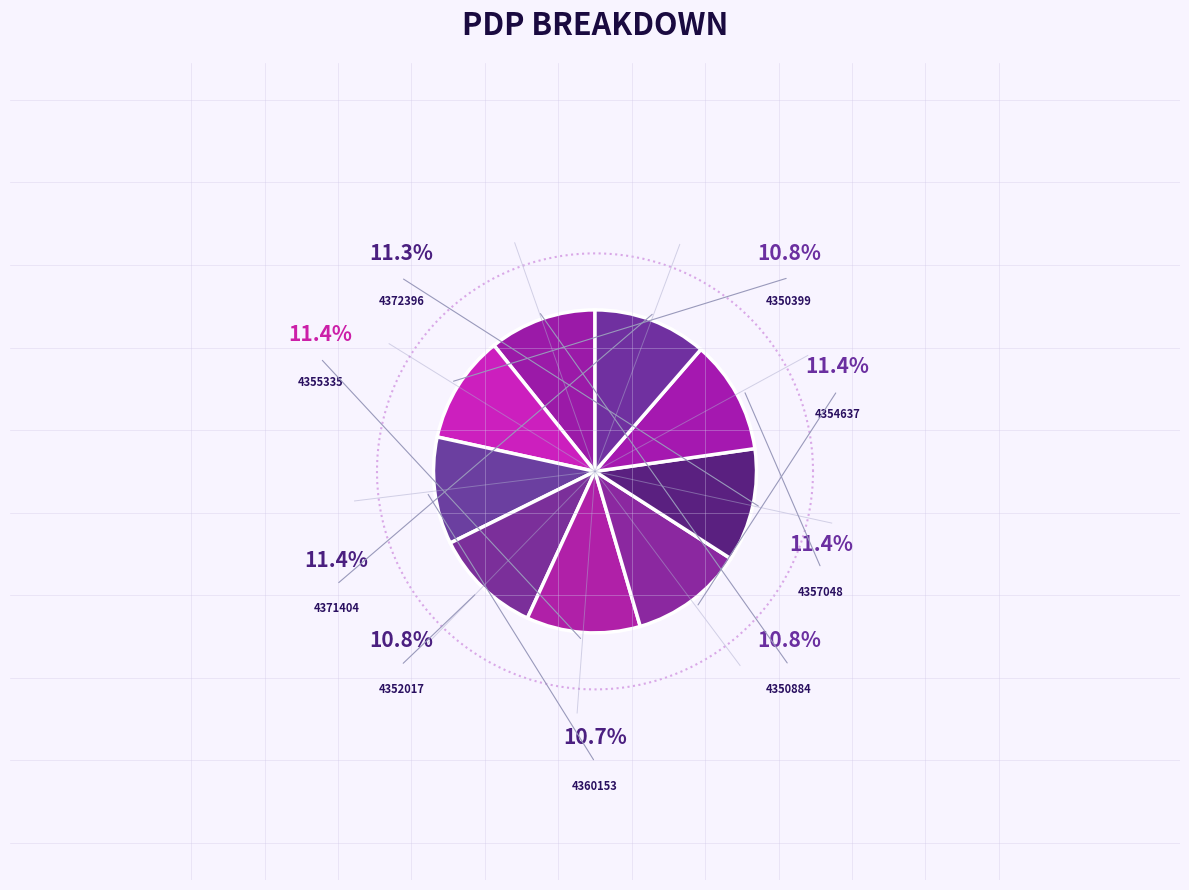

Which category has the biggest portion of the pie?

4355335